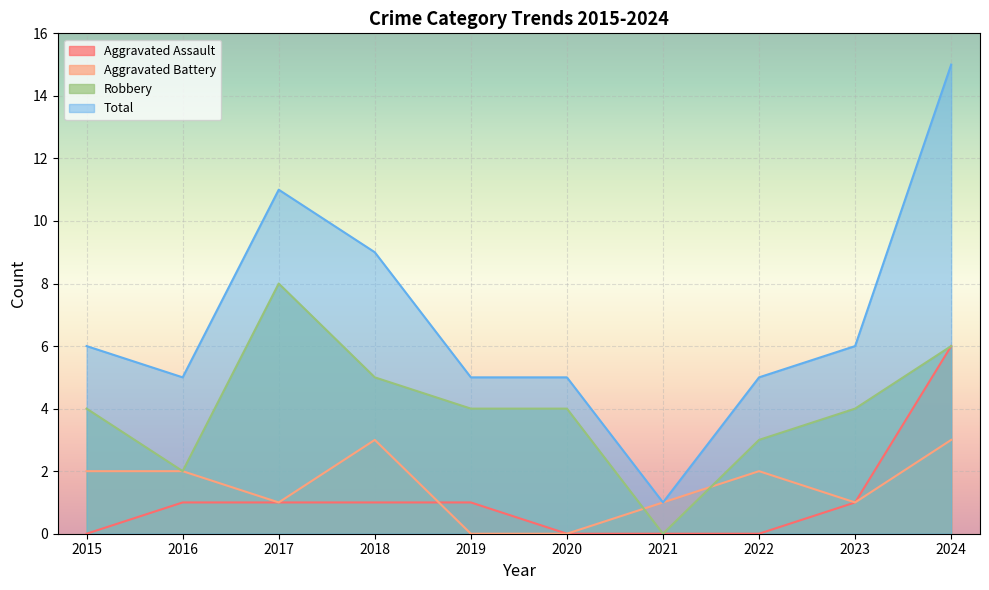

True or false: Total and Robbery cross at least once.

False